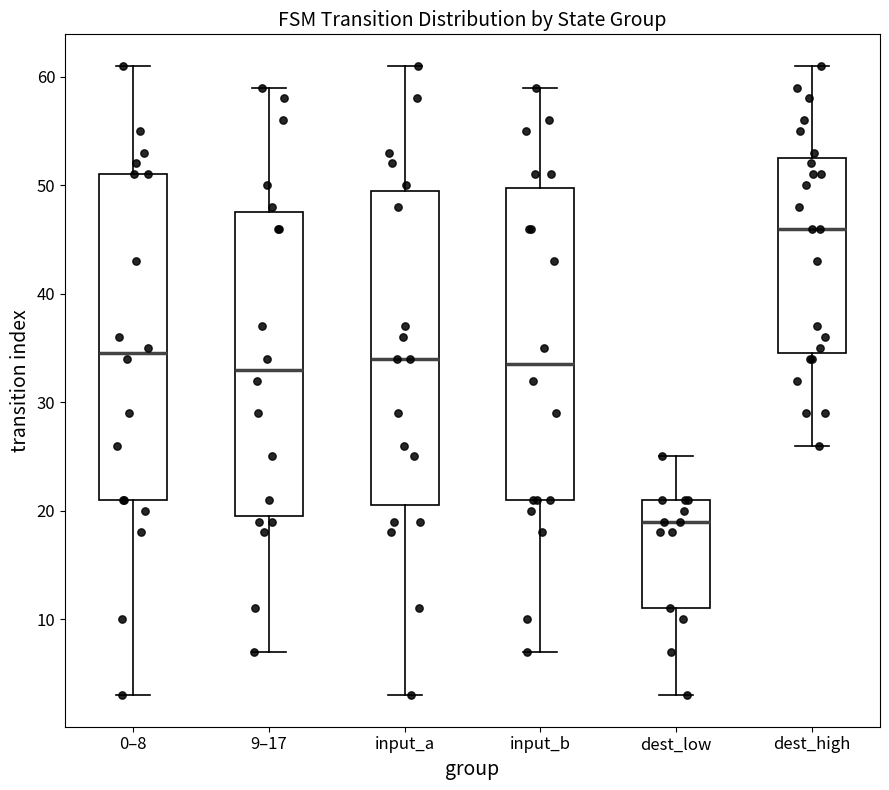

Reading left to right, transcribe this box plot: for each box, give where its median line is, the range the box spans, and where its two whiskers end, as read against the y-axis. The values are not printed on the chart, so give them approximately, as read against the axis.

0–8: median 35, box 21 to 51, whiskers 3 to 61
9–17: median 33, box 20 to 48, whiskers 7 to 59
input_a: median 34, box 21 to 50, whiskers 3 to 61
input_b: median 34, box 21 to 50, whiskers 7 to 59
dest_low: median 19, box 11 to 21, whiskers 3 to 25
dest_high: median 46, box 35 to 53, whiskers 26 to 61